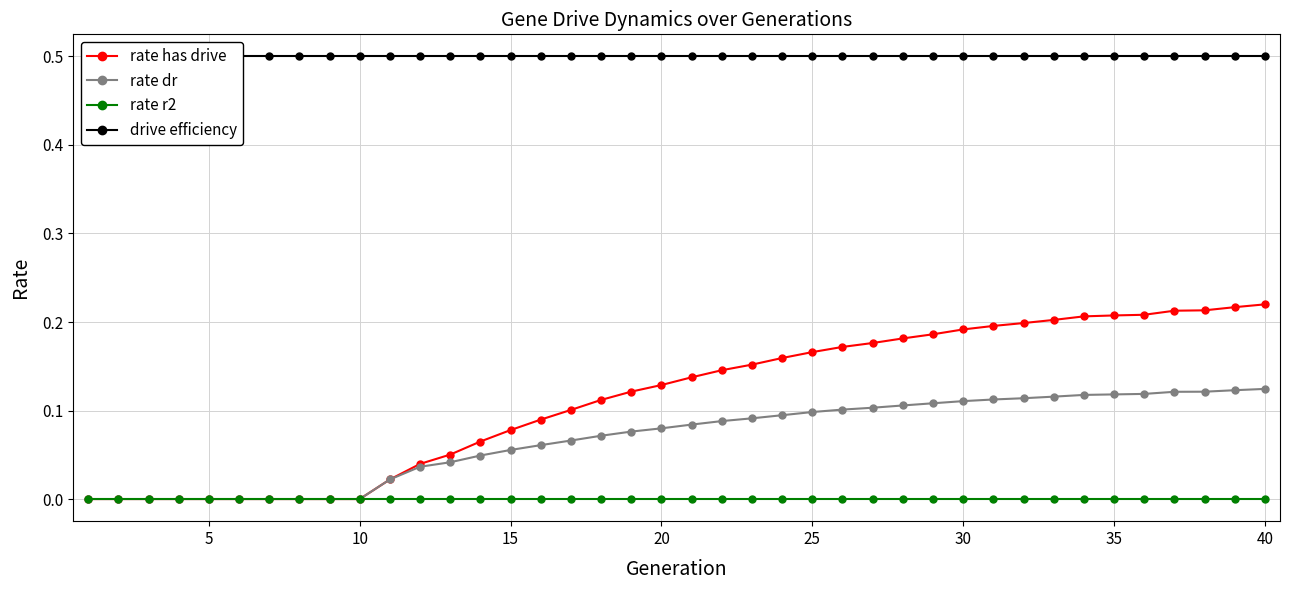

List the series in order of their peak value, highest first.

drive efficiency, rate has drive, rate dr, rate r2